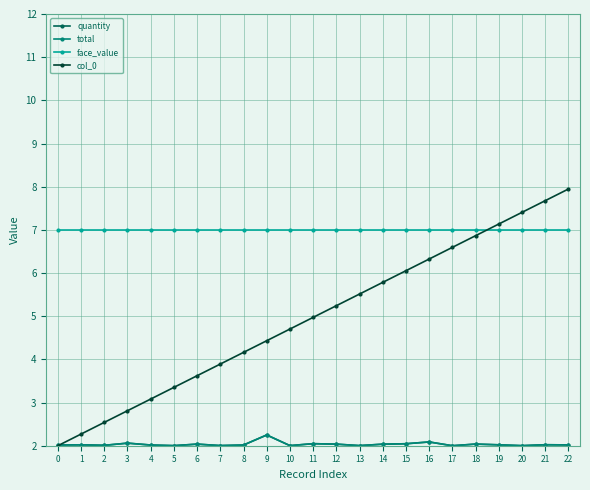

True or false: quantity and face_value intersect in this chart.

False